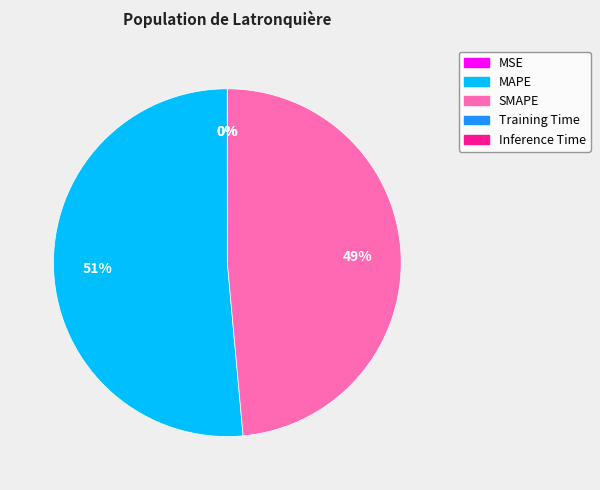

To the nearest percent, what is the difference between the largest and smallest slice percentages?

51%